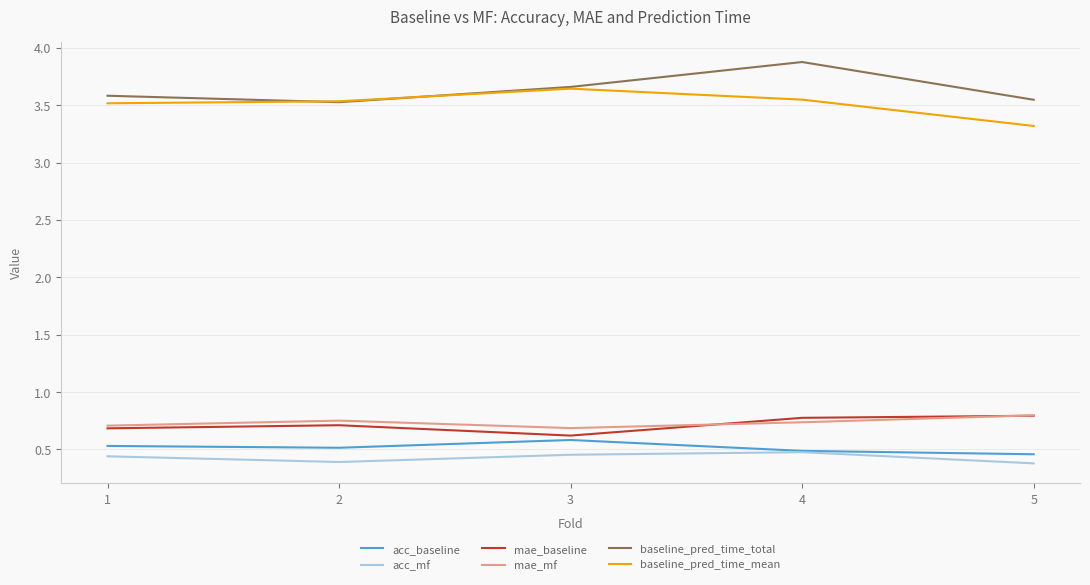

What is the sum of the baseline_pred_time_mean values at 4 and 1?

7.1